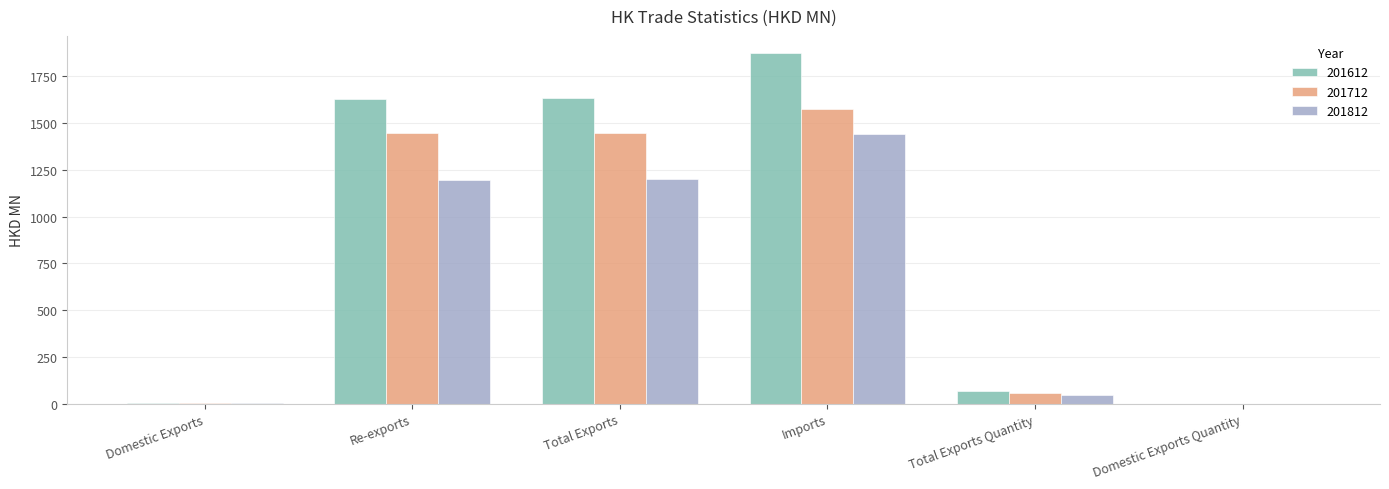

Count the number of data series in this chart.

3